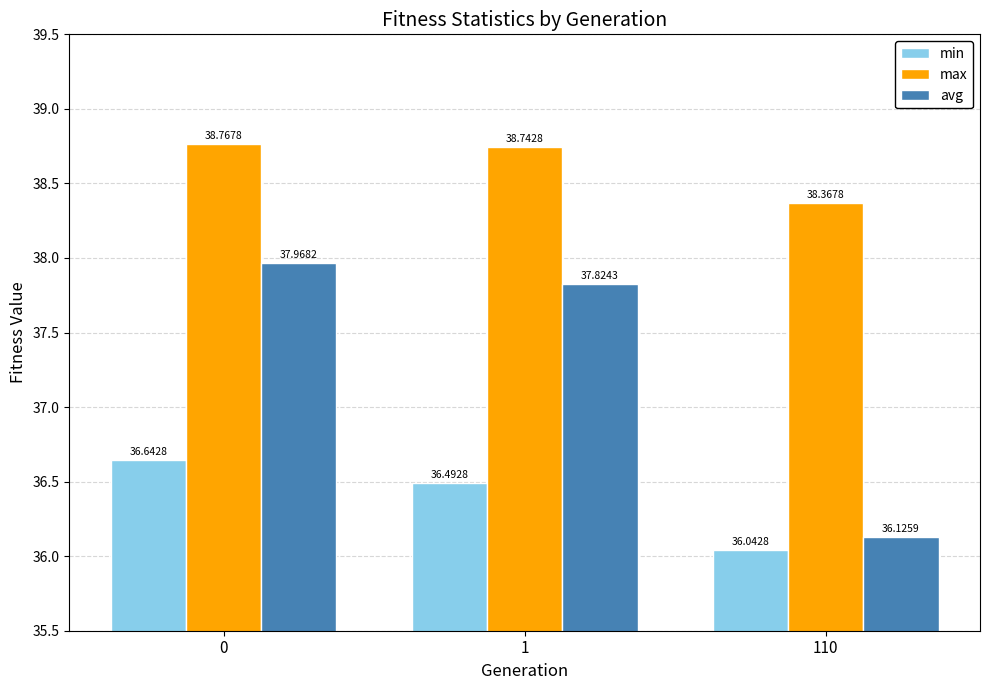

Does the chart contain any negative values?

No